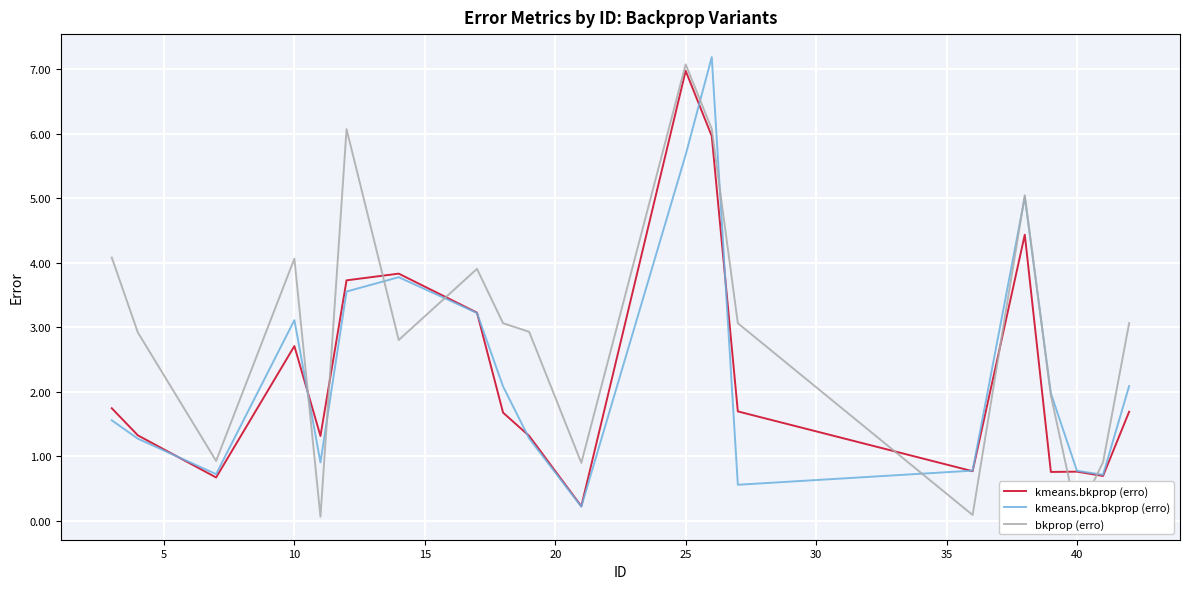

Is this an area chart (filled region under the line)?

No